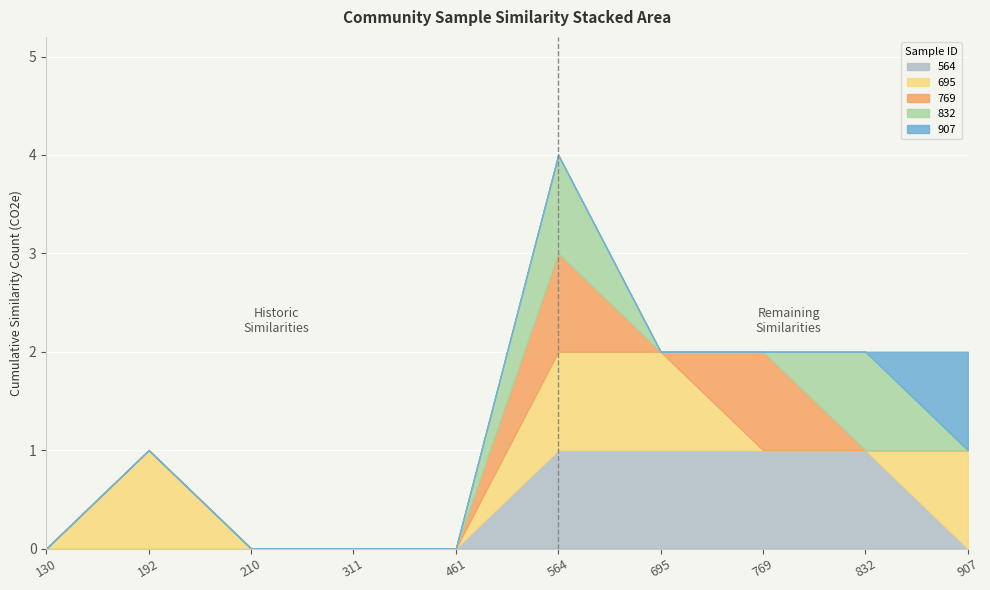

What is the maximum value shown in the chart?

1